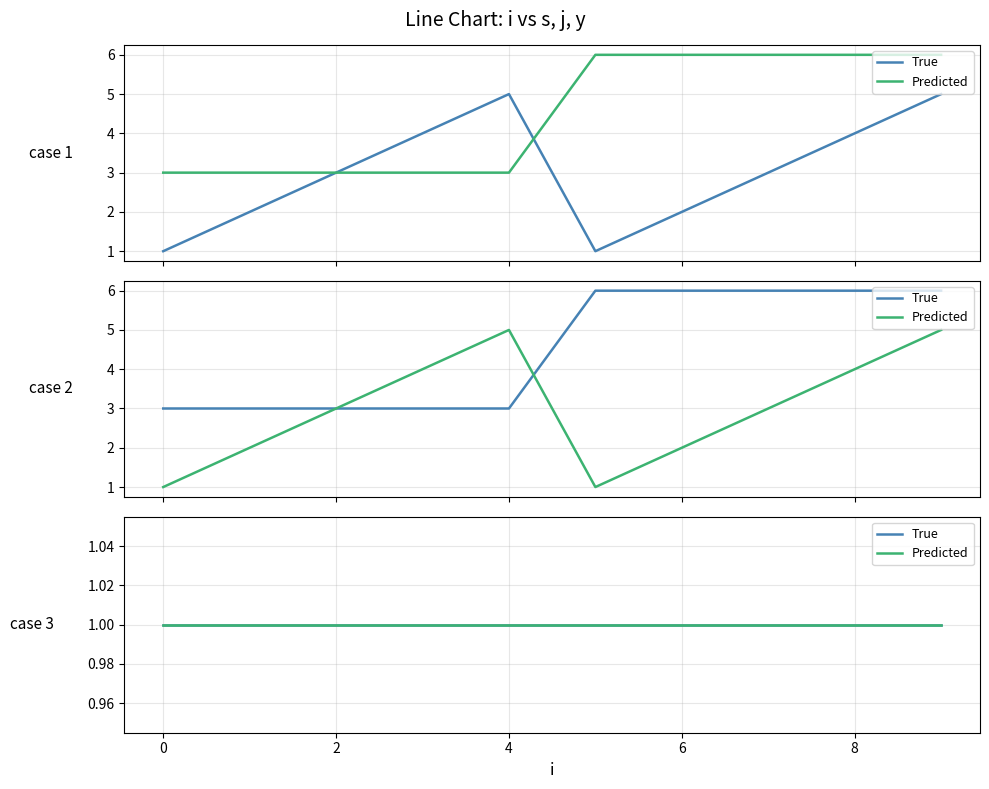

How many values in the j series are below 6?

5